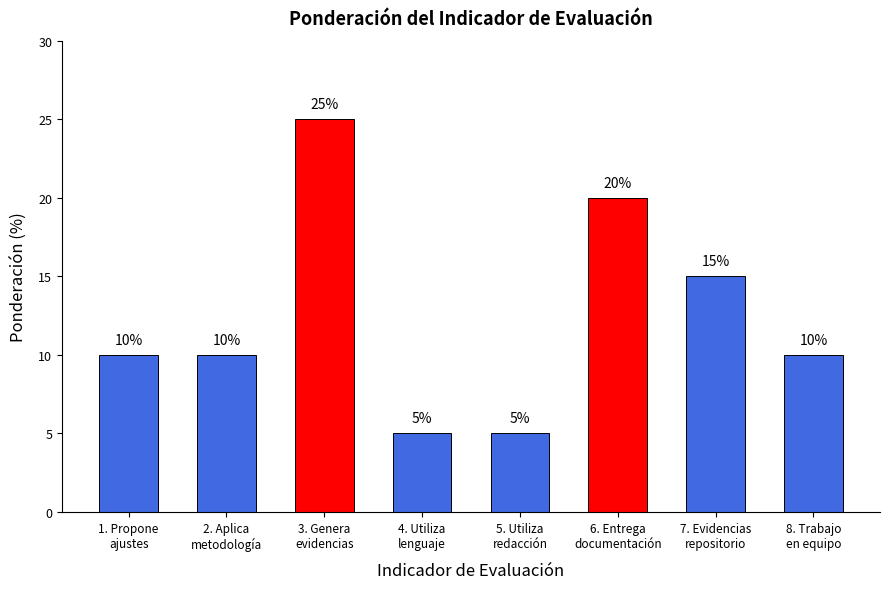

Reading left to right, list all the values displayed in this chart.

10	10	25	5	5	20	15	10